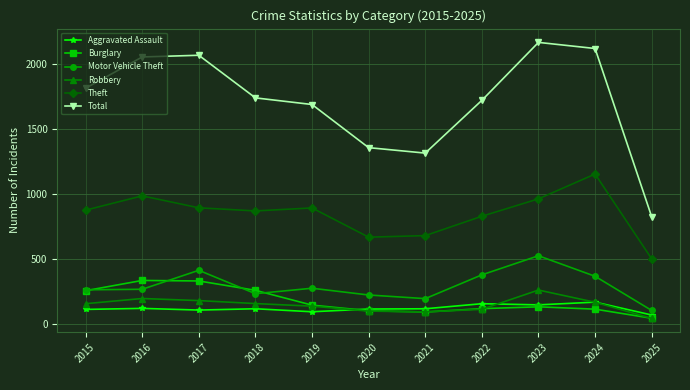

What are all the series names shown in the legend?

Aggravated Assault, Burglary, Motor Vehicle Theft, Robbery, Theft, Total